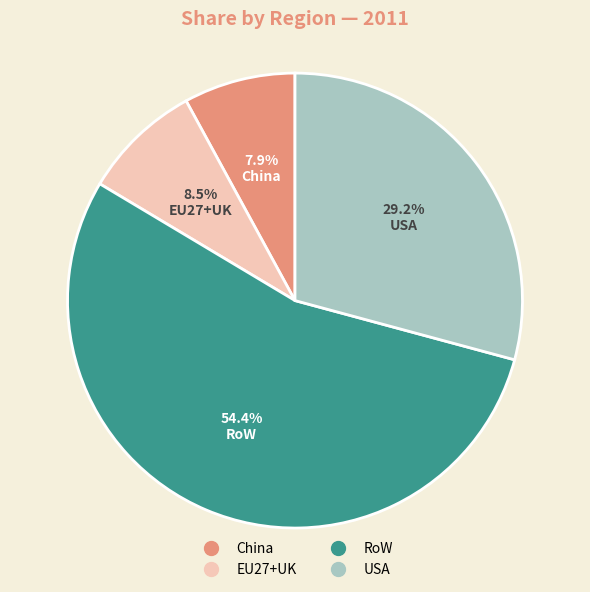

Is there any slice that represents more than half of the pie?

Yes